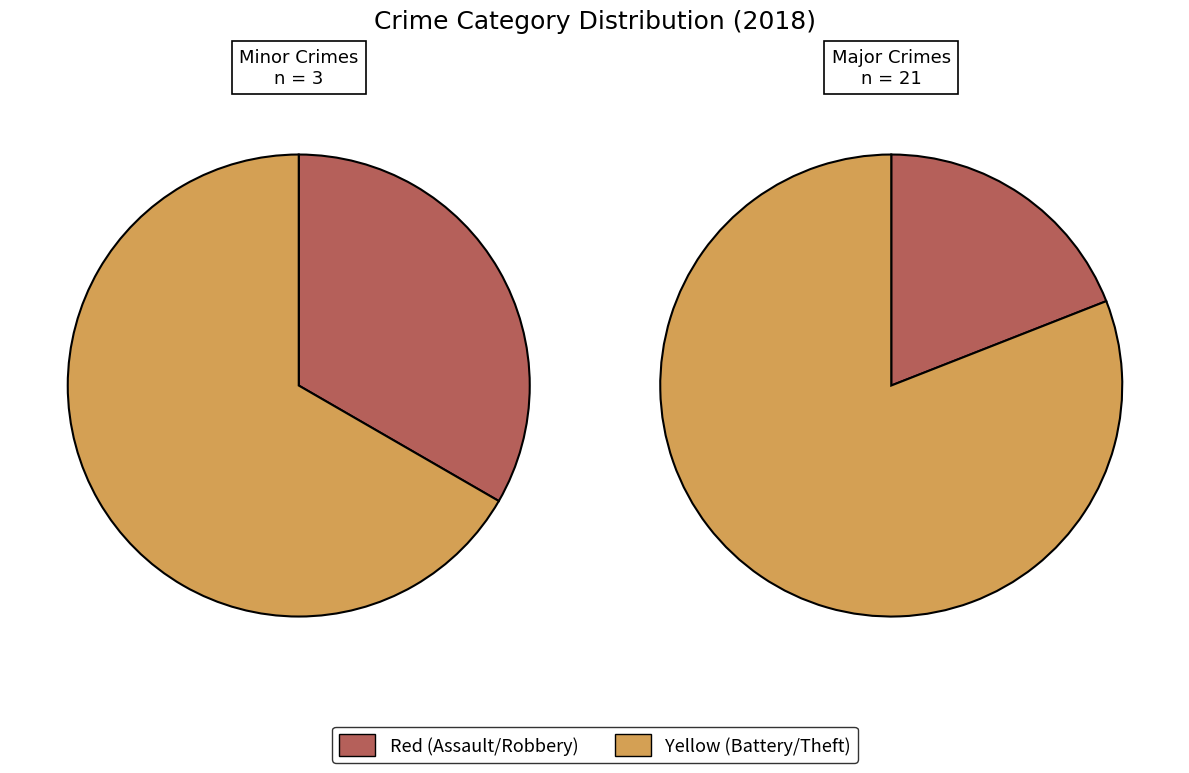

To the nearest percent, what is the difference between the Aggravated Battery and Theft slice percentages?

62%